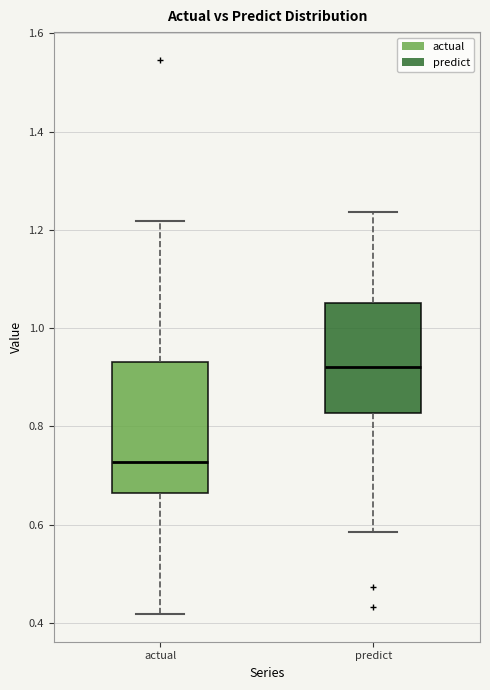

Which box has the highest median line?

predict